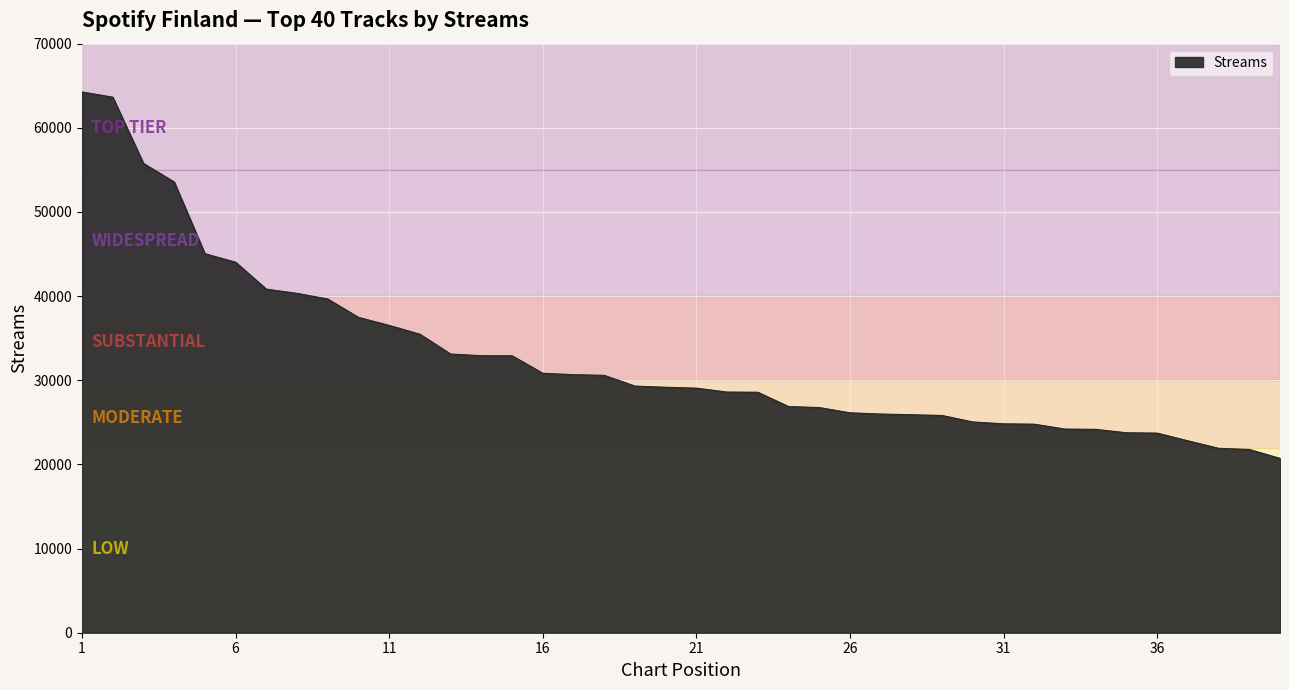

Count the number of data series in this chart.

1